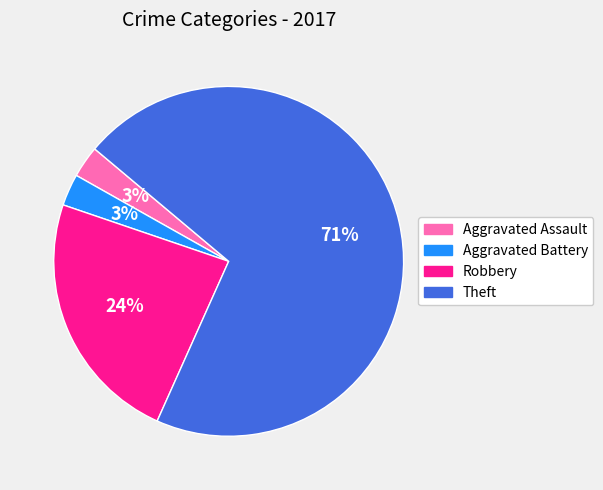

To the nearest percent, what is the average slice percentage?

25%